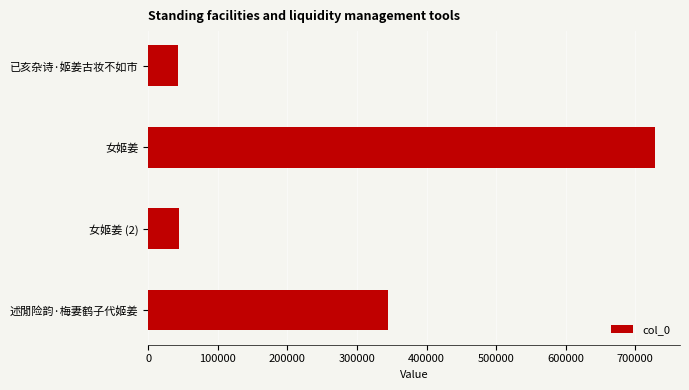

At which label is the value closest to 385129?

述閒险韵·梅妻鹤子代姬姜